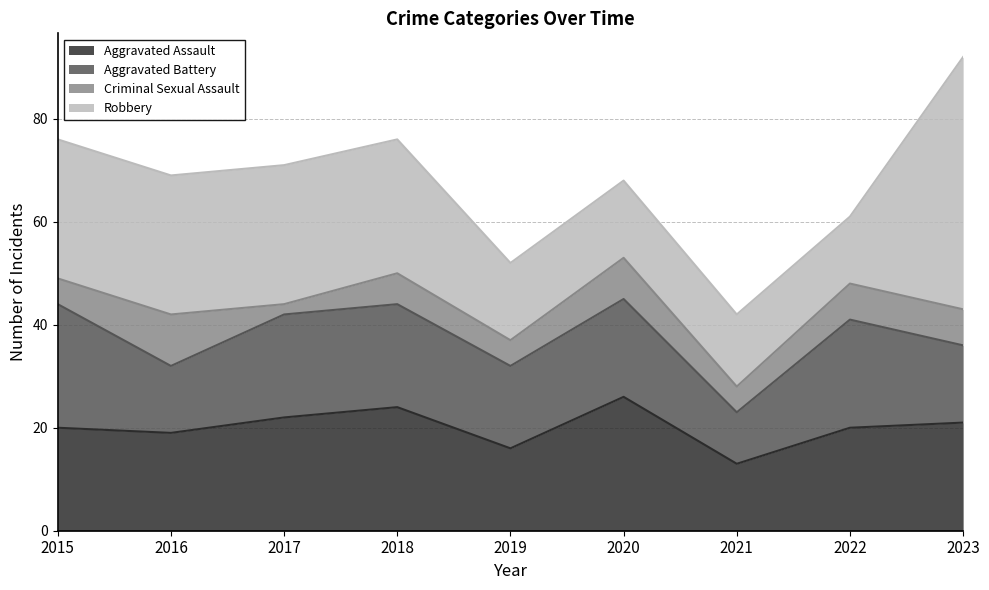

True or false: Criminal Sexual Assault has more than 1 interior local peaks.

True